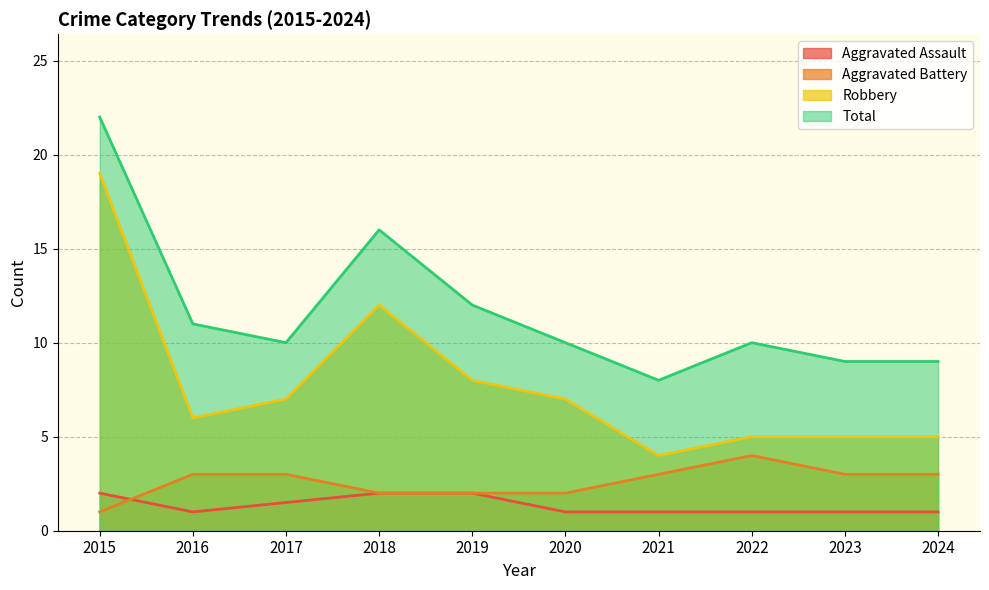

Which series has the widest spread of values?

Robbery